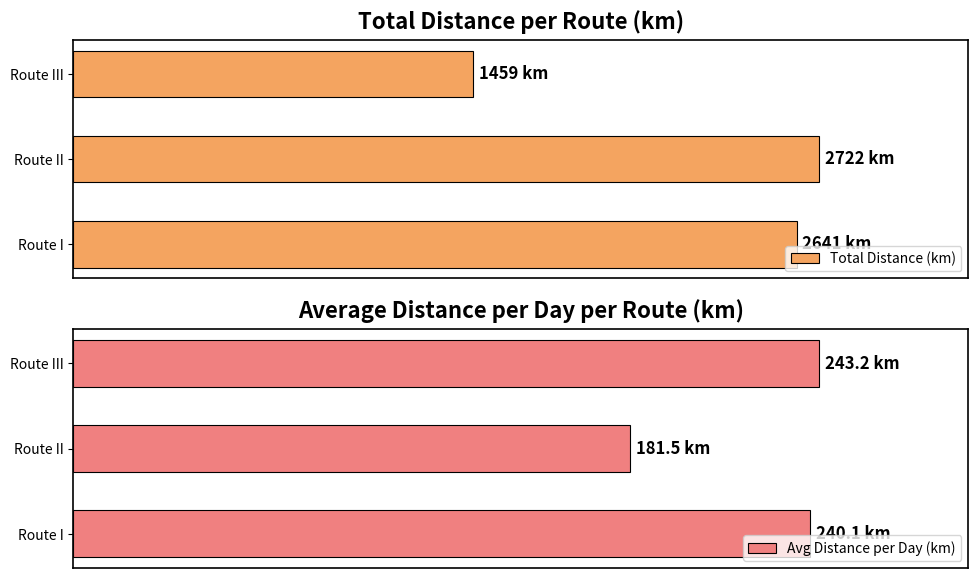

Which series has the widest spread of values?

Total Distance (km)